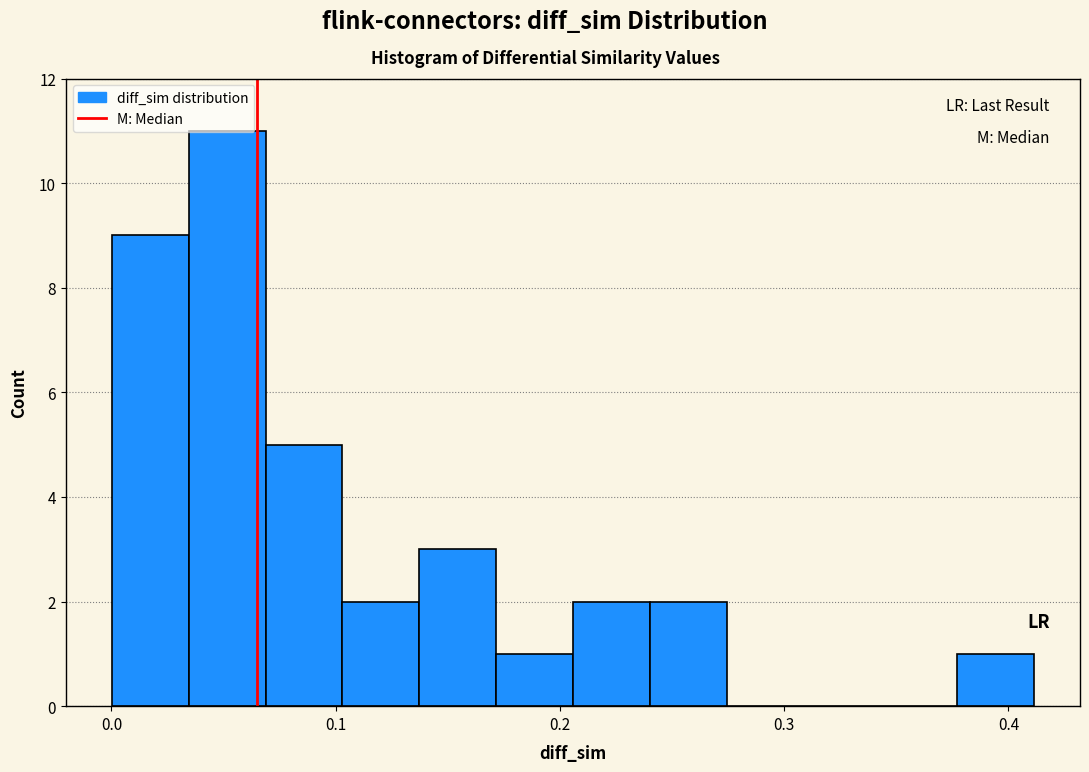

Read against the x-axis, roughly where is the centre of the tallest bar?

0.05